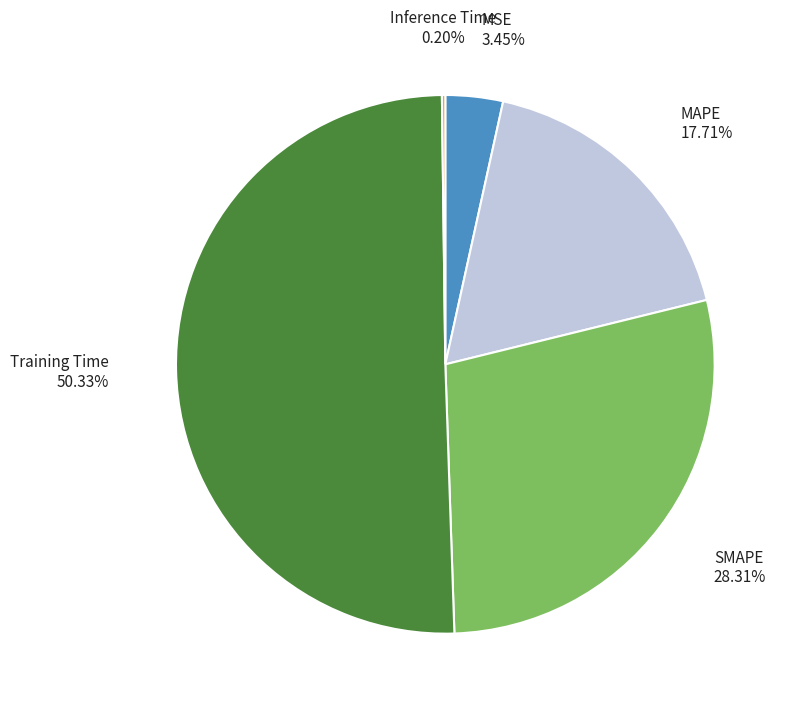

Which category accounts for the majority?

Training Time